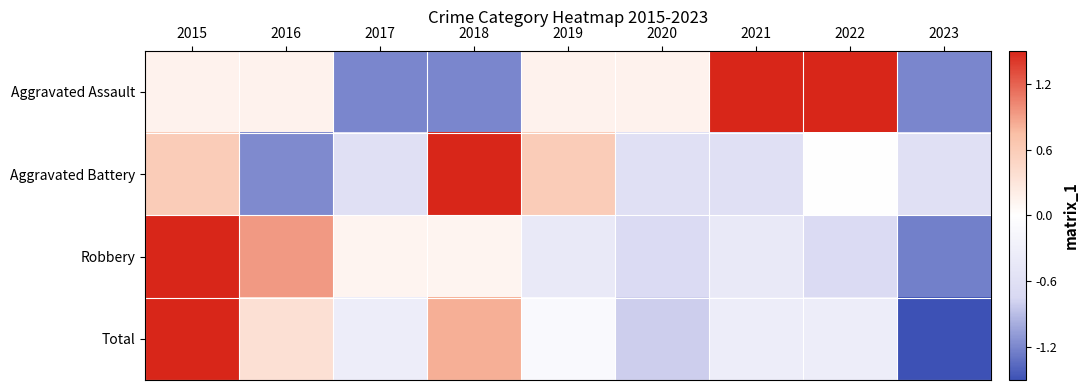

Reading left to right, transcribe all the data shown in this chart.

Aggravated Assault: 2015=0.2	2016=0.2	2017=-1.2	2018=-1.2	2019=0.2	2020=0.2	2021=1.5	2022=1.5	2023=-1.2
Aggravated Battery: 2015=0.6	2016=-1.2	2017=-0.6	2018=2.4	2019=0.6	2020=-0.6	2021=-0.6	2022=0.0	2023=-0.6
Robbery: 2015=2.3	2016=0.9	2017=0.1	2018=0.1	2019=-0.4	2020=-0.7	2021=-0.4	2022=-0.7	2023=-1.2
Total: 2015=2.2	2016=0.4	2017=-0.3	2018=0.8	2019=-0.1	2020=-0.8	2021=-0.3	2022=-0.3	2023=-1.5